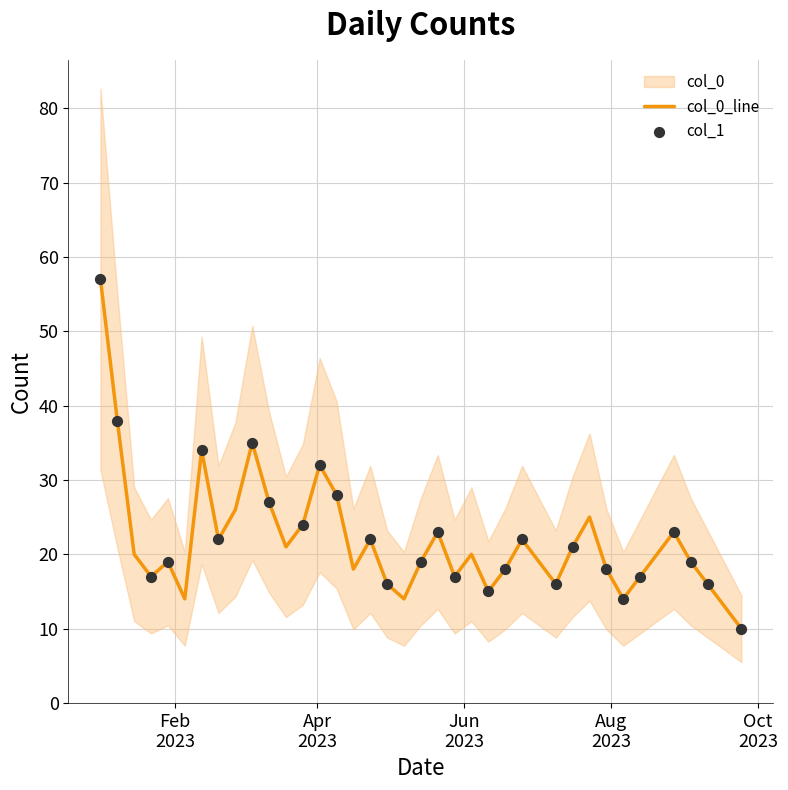

Between 2023-01-01 and 2023-07-16, which is larger?

2023-01-01